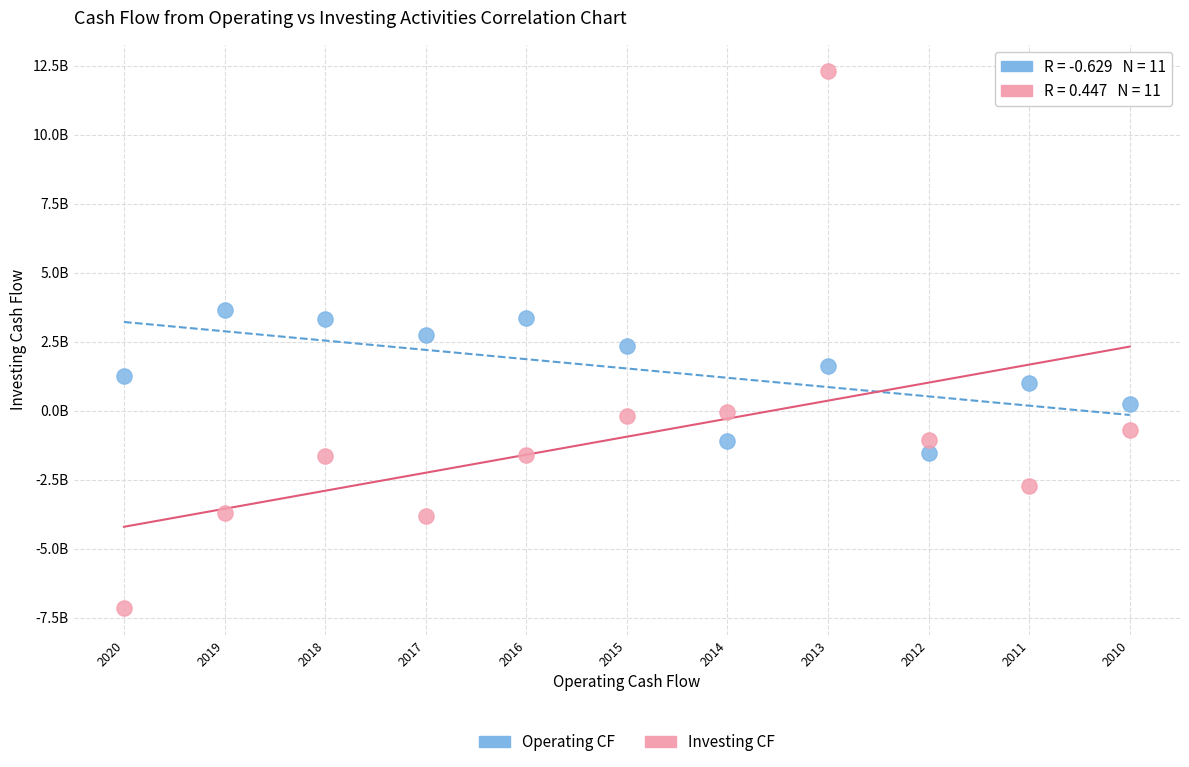

Which series has the largest Y range (max minus min)?

Investing CF